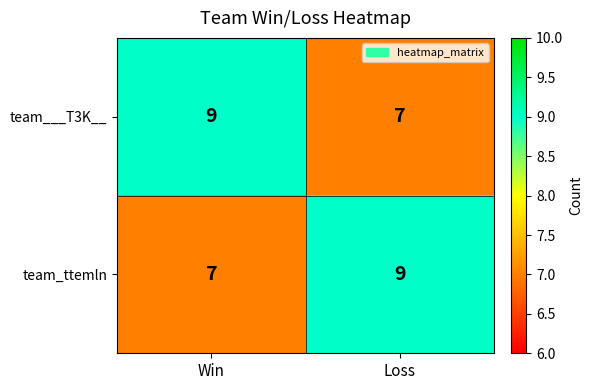

At which label does team_ttemln reach its peak?

Loss